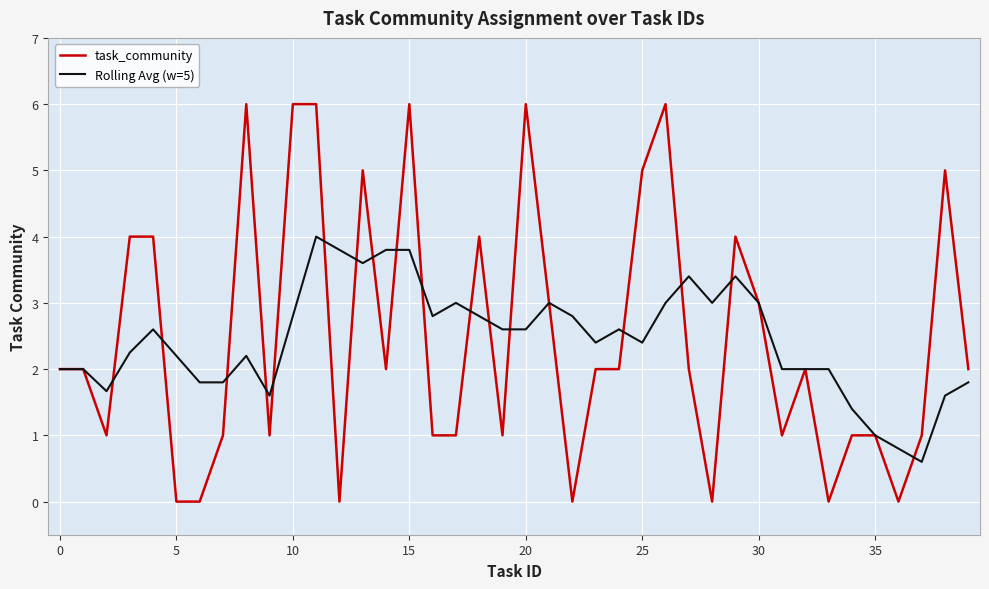

List the series in order of their peak value, lowest first.

Rolling Avg (w=5), task_community